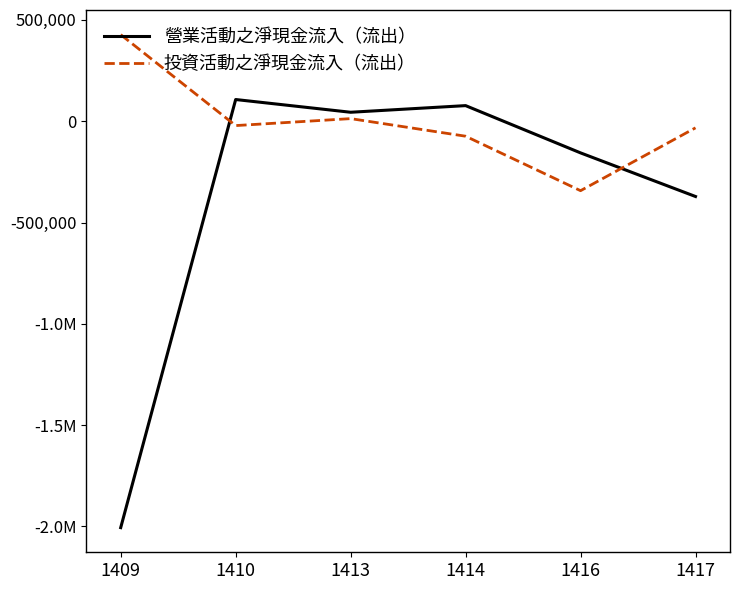

Is this an area chart (filled region under the line)?

No